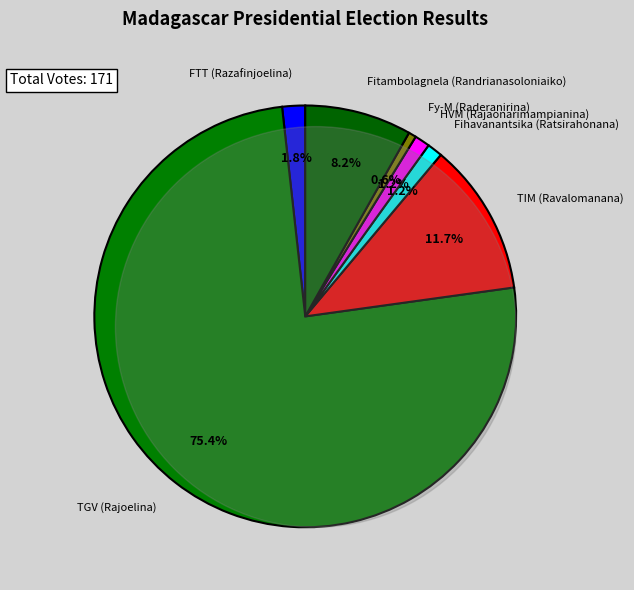

The Fitambolagnela (Randrianasoloniaiko) slice represents 1% of the pie. True or false?

False